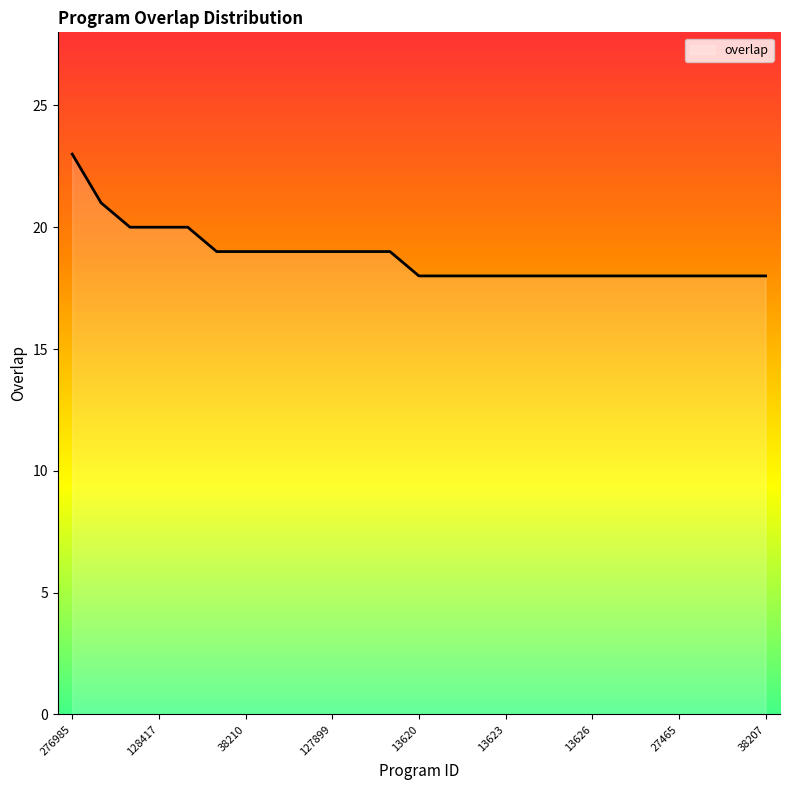

Count the number of data series in this chart.

1